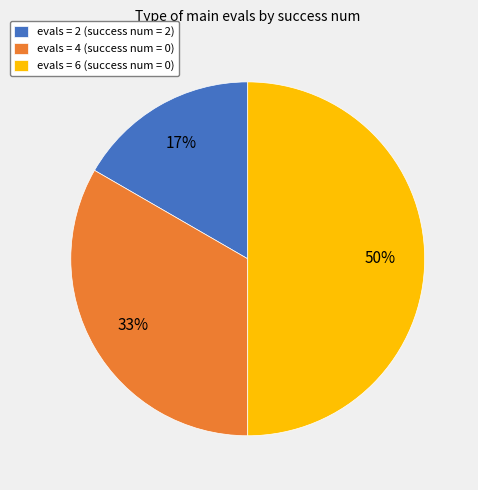

True or false: evals = 4 (success num = 0) accounts for 28% of the total.

False